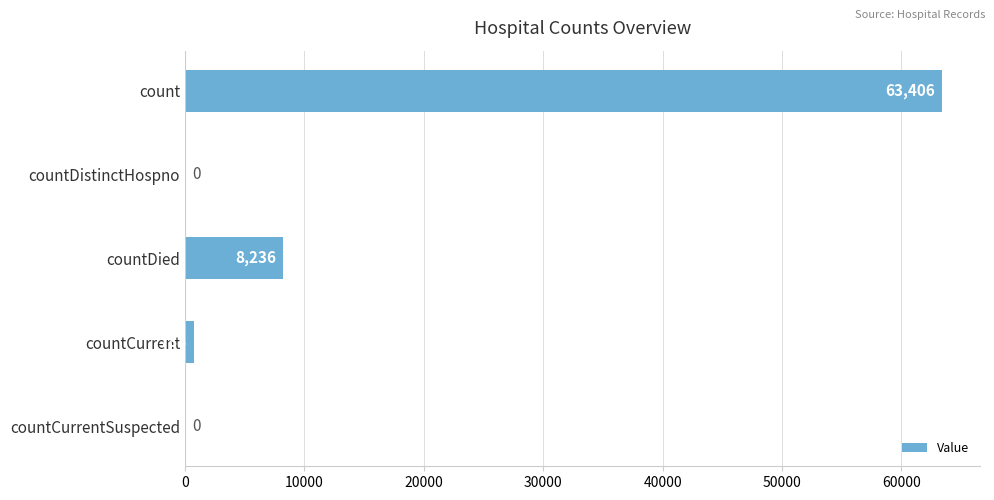

Reading bottom to top, list all the values displayed in this chart.

countCurrentSuspected=0	countCurrent=788	countDied=8236	countDistinctHospno=0	count=63406